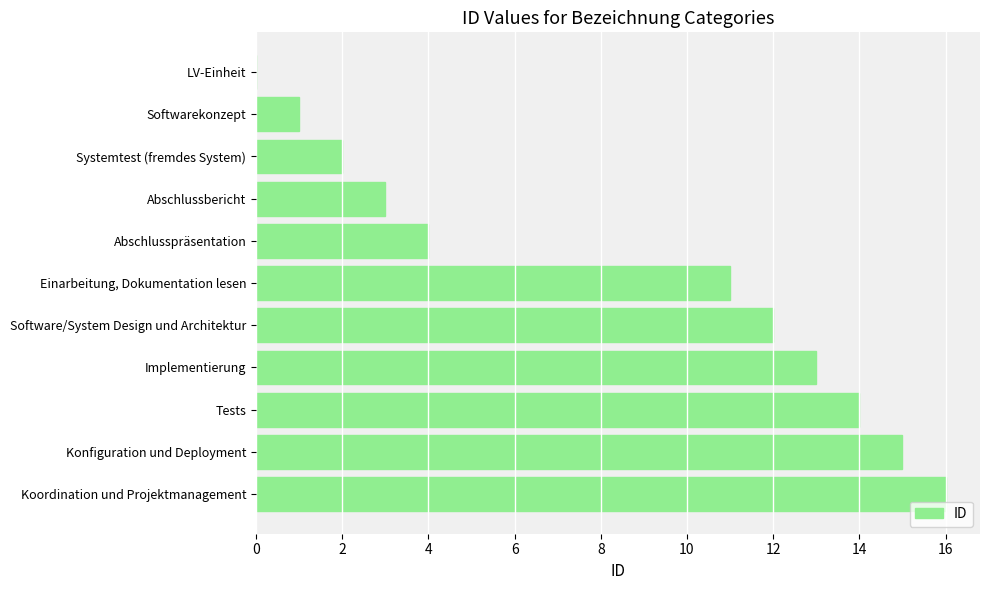

Reading top to bottom, what are all the values shown in this chart?

LV-Einheit=0	Softwarekonzept=1	Systemtest (fremdes System)=2	Abschlussbericht=3	Abschlusspräsentation=4	Einarbeitung, Dokumentation lesen=11	Software/System Design und Architektur=12	Implementierung=13	Tests=14	Konfiguration und Deployment=15	Koordination und Projektmanagement=16